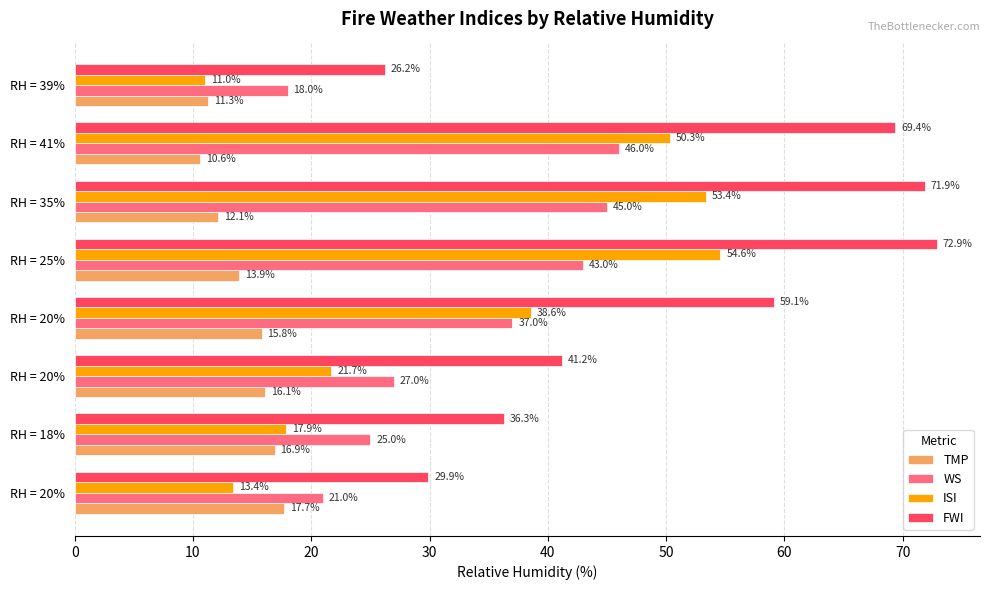

Which series has the largest range (max minus min)?

FWI